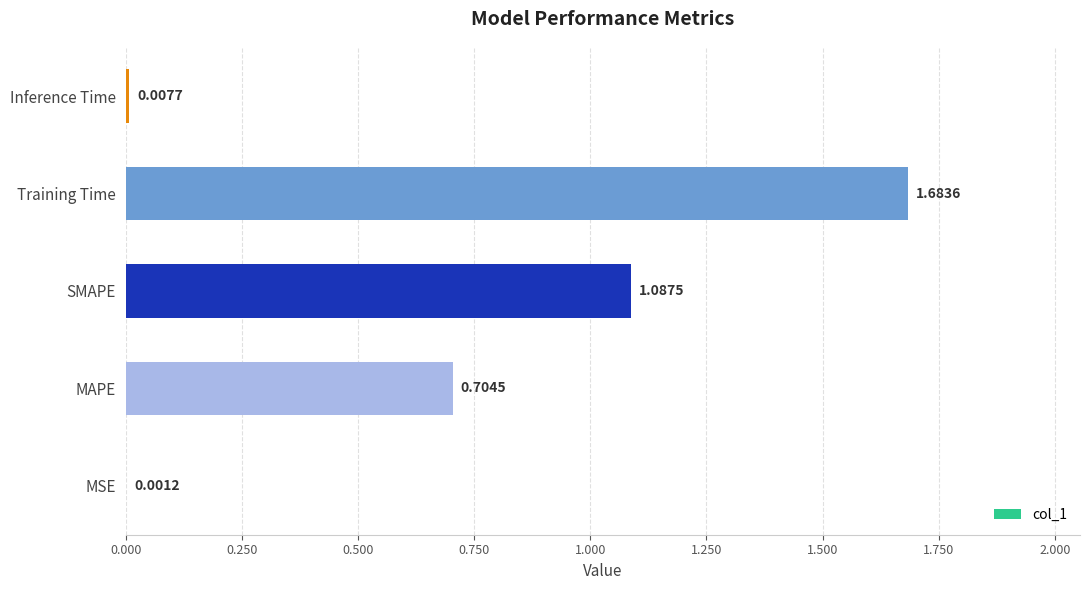

Which category has the highest value across all series?

Training Time